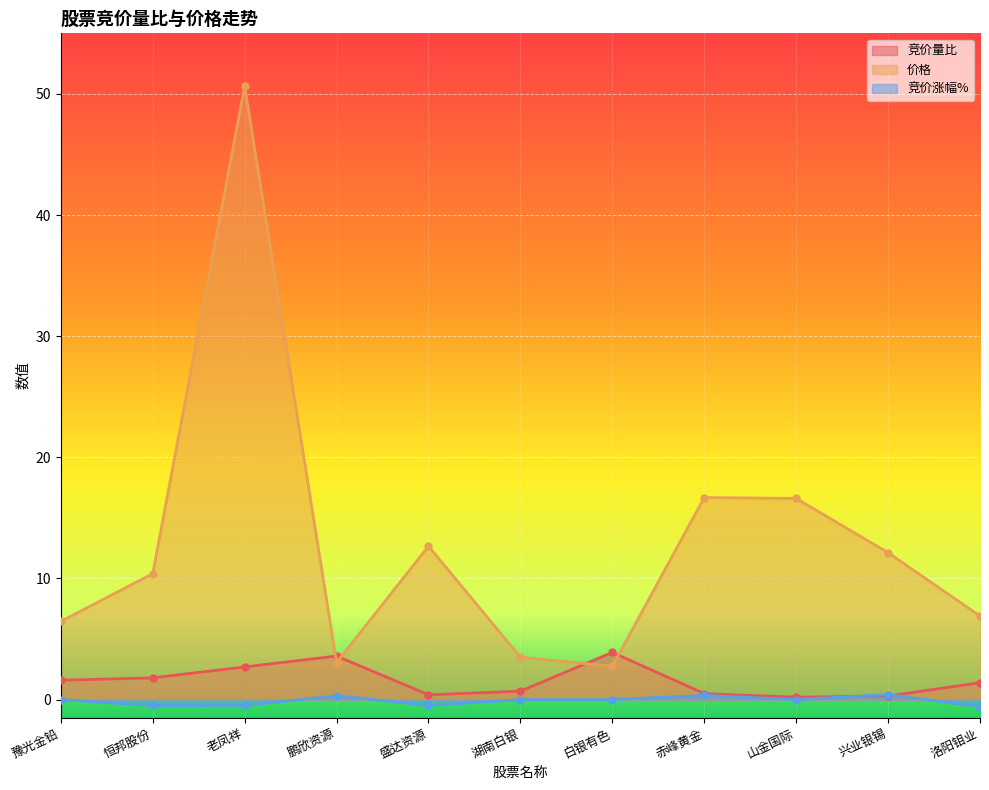

How many lines are shown in the chart?

3